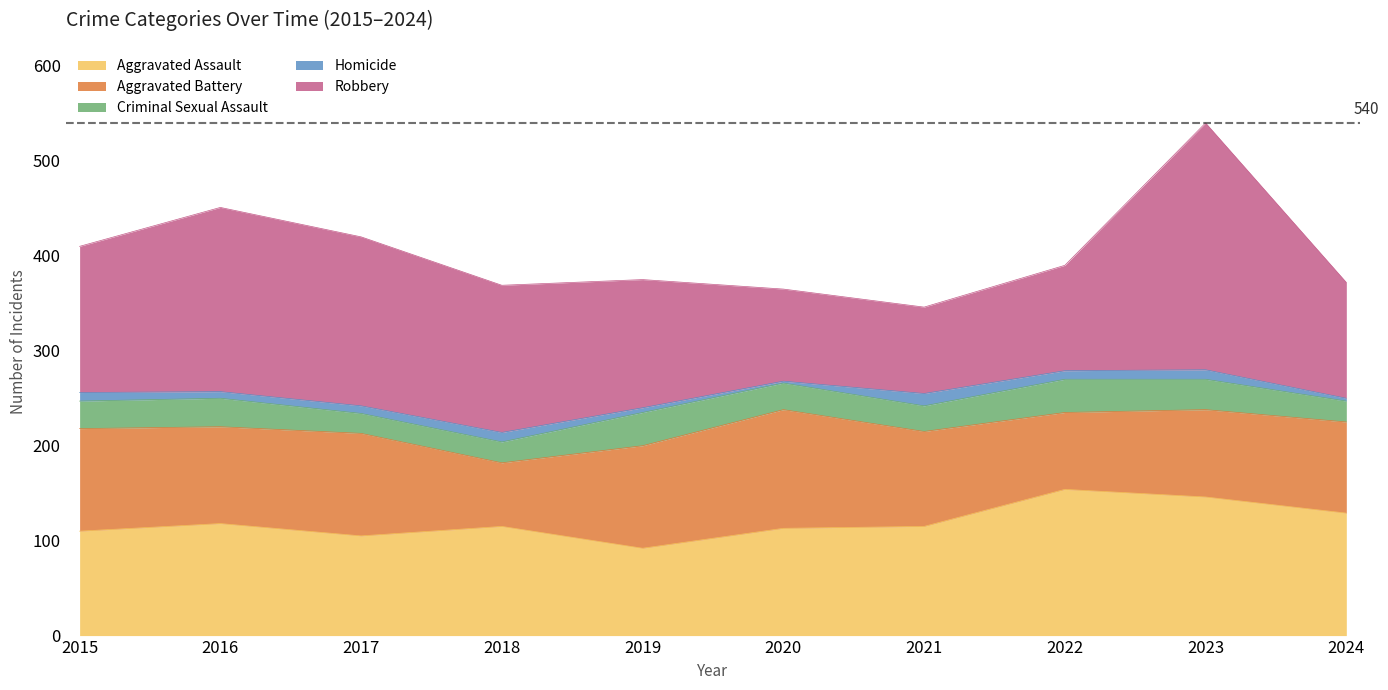

At which label is Aggravated Assault closest to 123?

2016